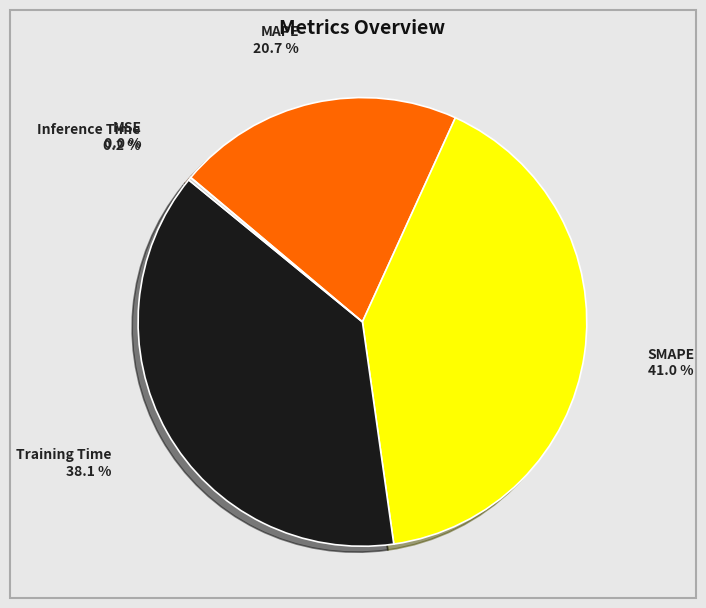

Is there any slice that represents more than half of the pie?

No